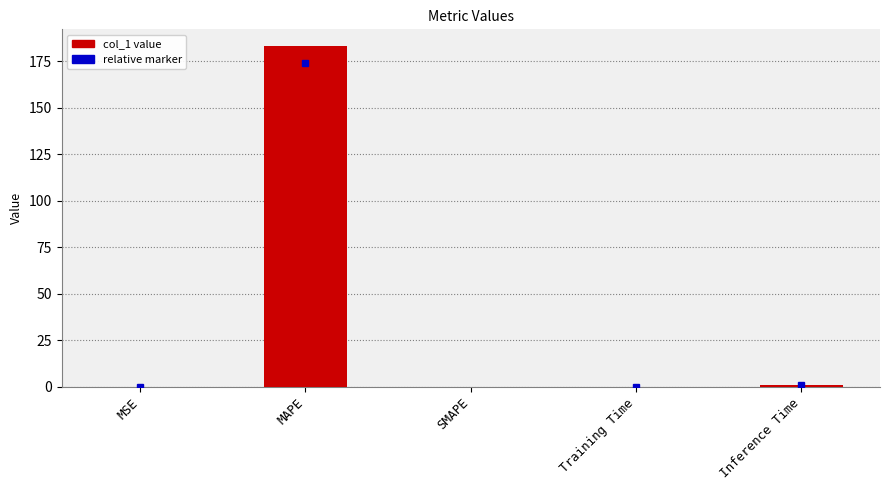

What is the maximum value shown in the chart?

183.1